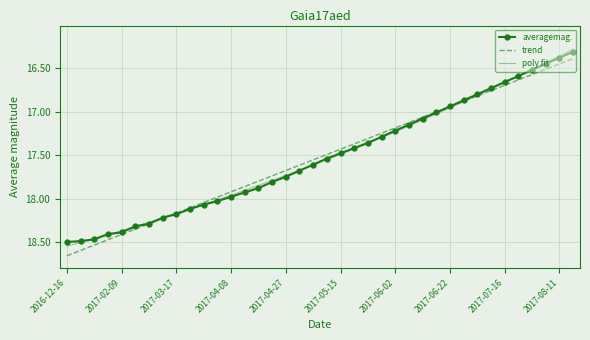

What is the smallest value displayed?

16.3